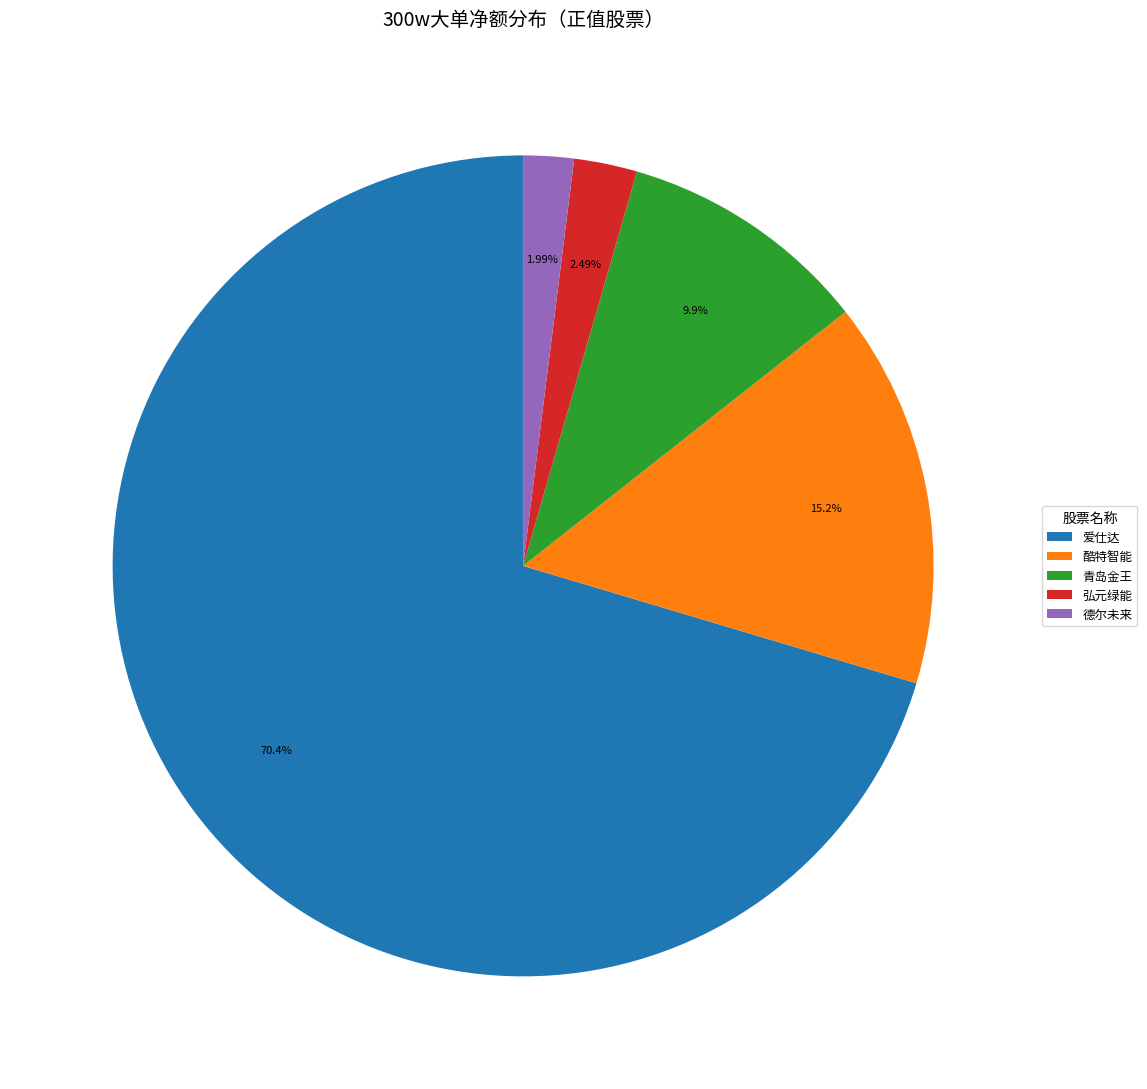

Is there any slice that represents more than half of the pie?

Yes